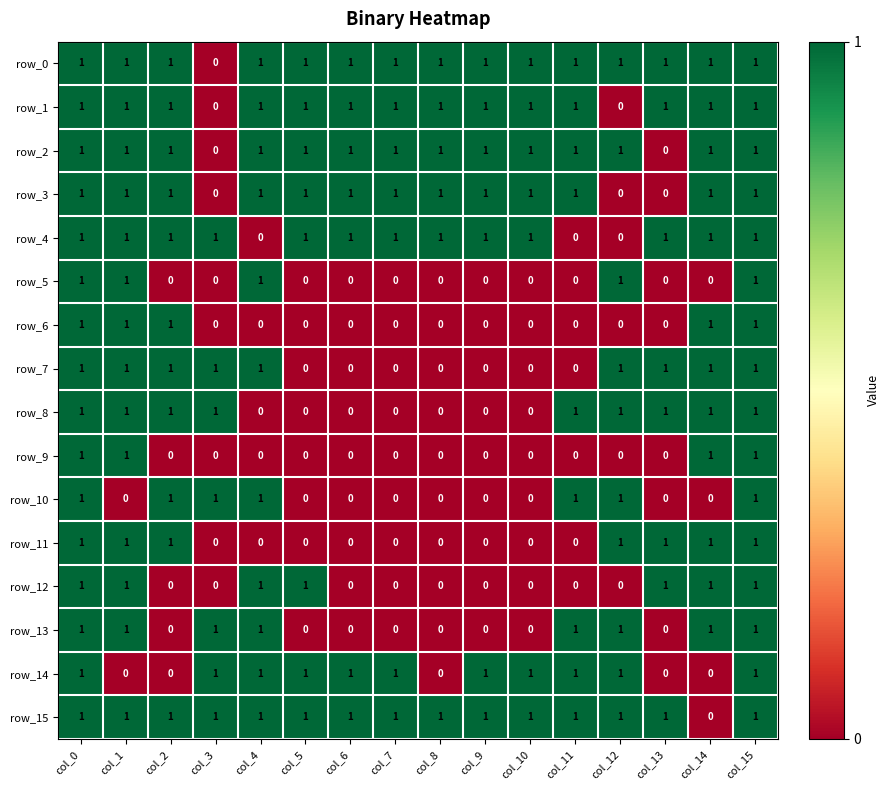

What is the difference between the maximum and minimum values in the row_2 series?

1